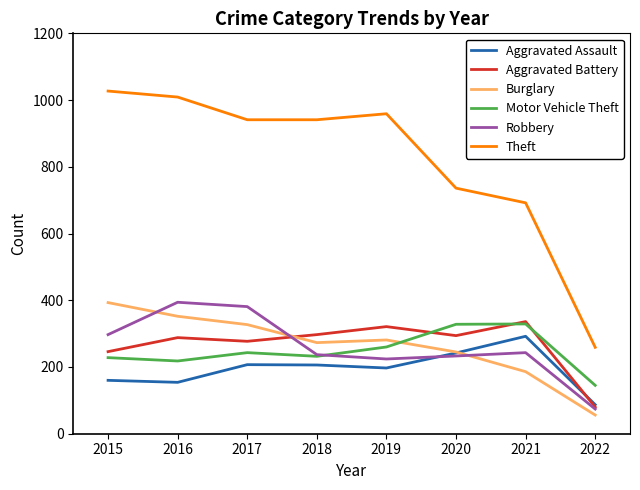

Between which two adjacent categories do Burglary and Robbery first intersect?

2015 and 2016